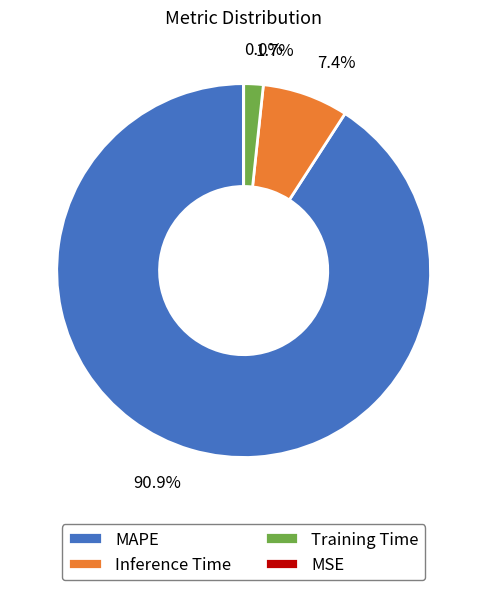

What is the largest slice in the pie chart?

MAPE